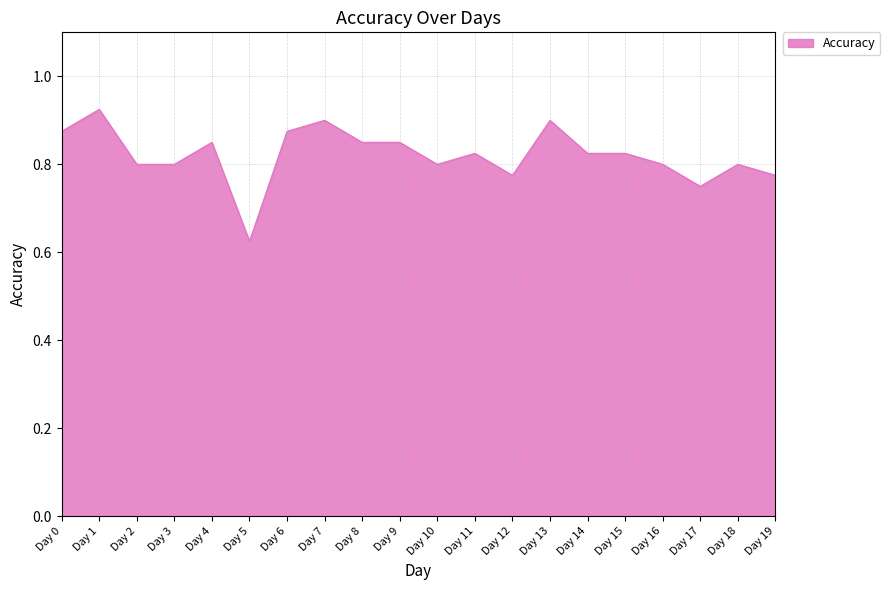

True or false: there are more than 0 points higher than both neighbors.

True